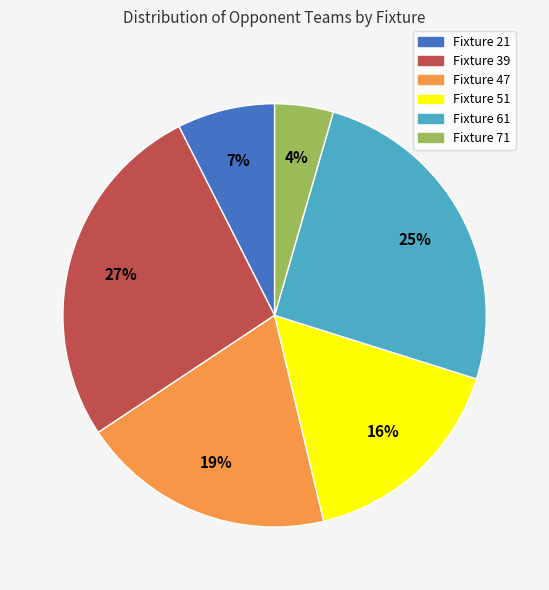

Count the number of slices in the pie.

6